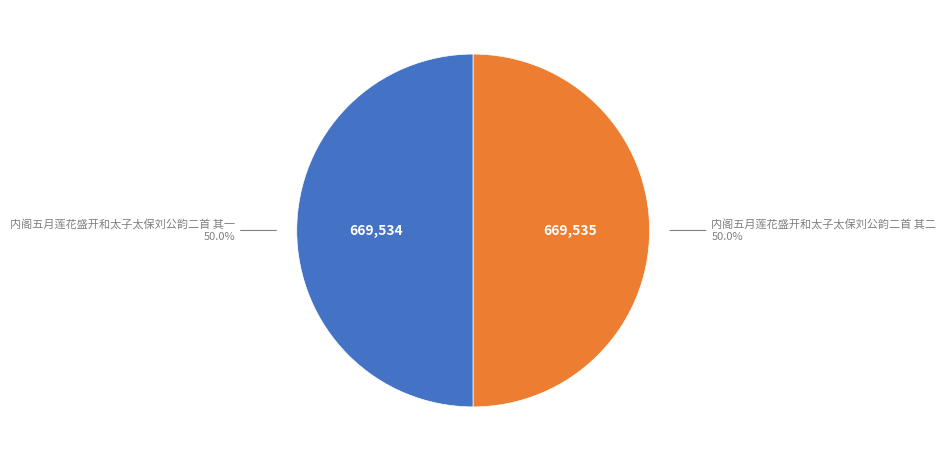

What is the ratio of the value at 内阁五月莲花盛开和太子太保刘公韵二首 其二 to the value at 内阁五月莲花盛开和太子太保刘公韵二首 其一?

1.0